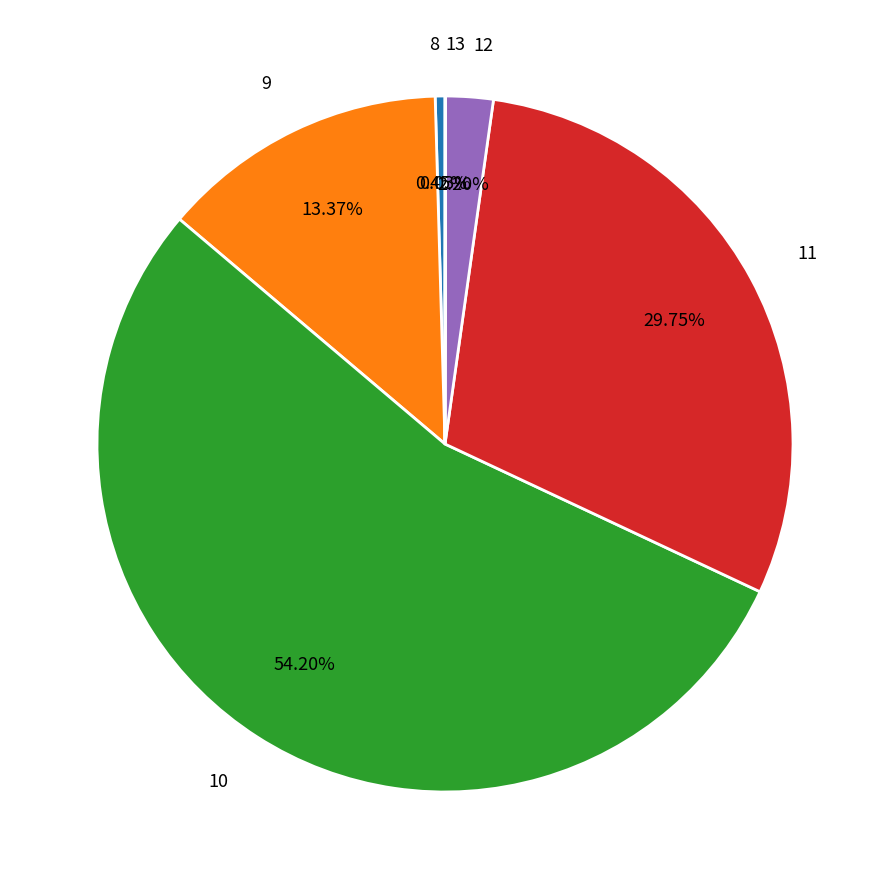

Is there a majority slice in this chart?

Yes